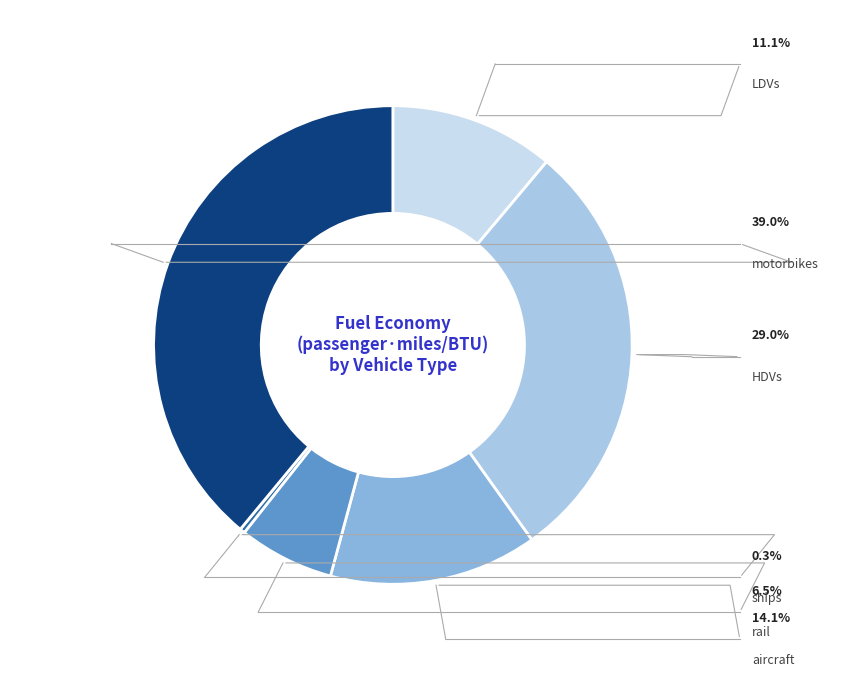

Which has a higher value, HDVs or aircraft?

HDVs